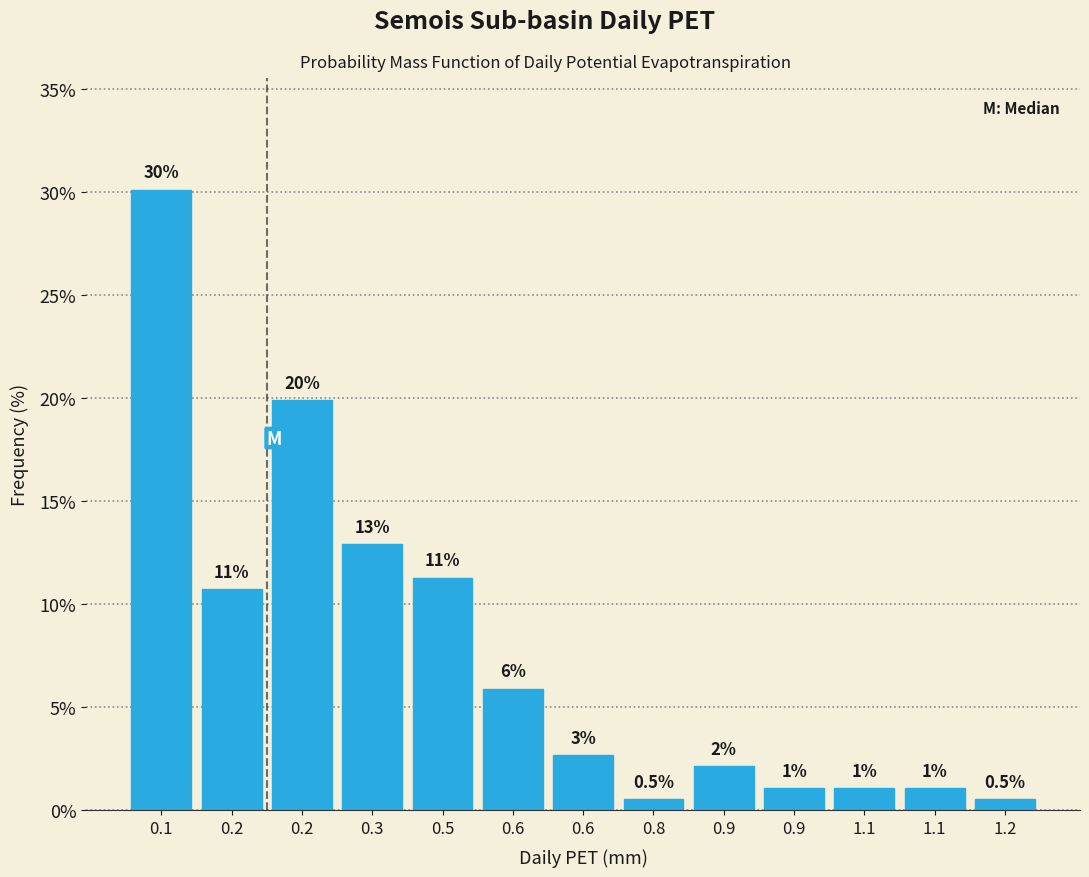

Does the chart contain any negative values?

No